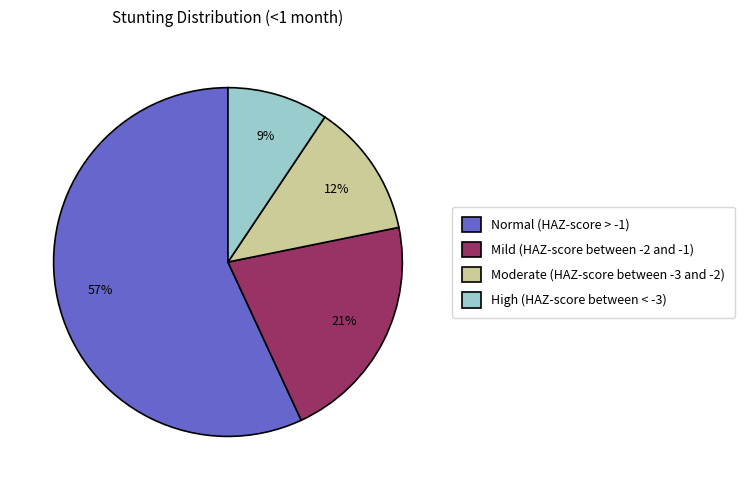

To the nearest percent, what percentage of the pie is High (HAZ-score between < -3)?

9%